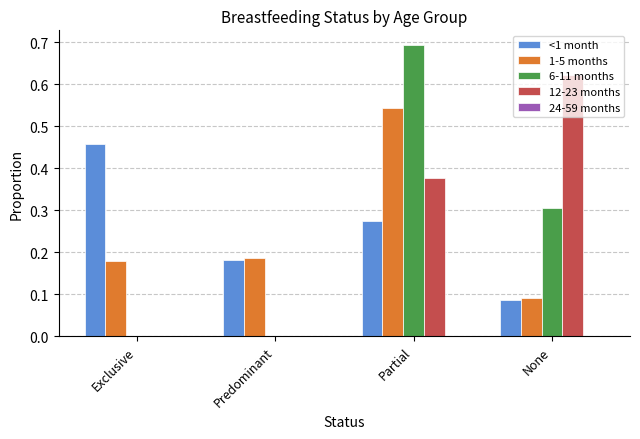

Is it true that 1-5 months equals 0.3 at Predominant?

False